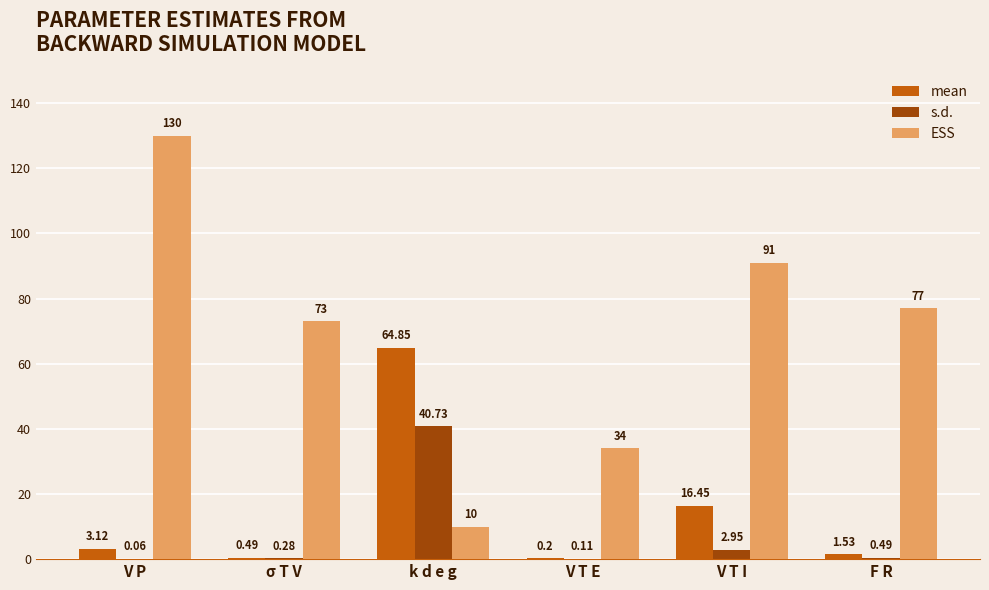

At which label does ESS reach its peak?

V P